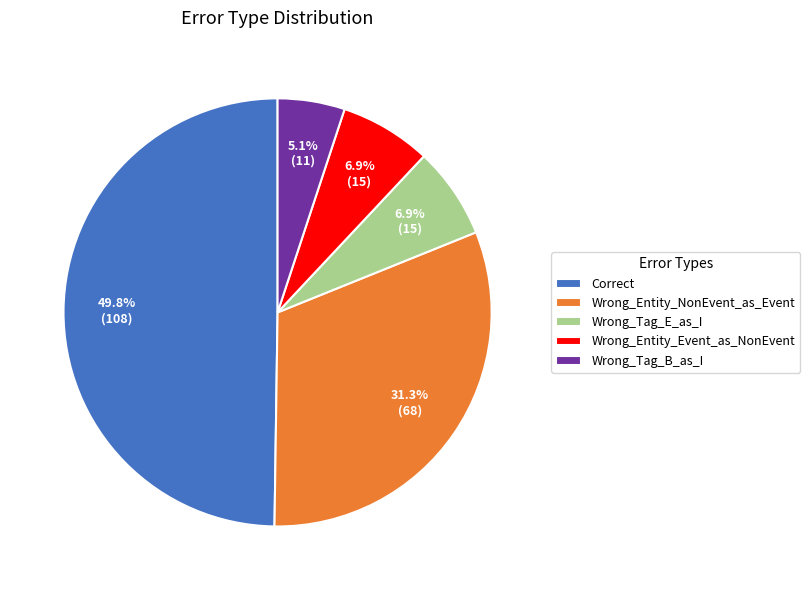

To the nearest percent, what is the combined percentage of Wrong_Tag_E_as_I and Wrong_Entity_NonEvent_as_Event?

38%